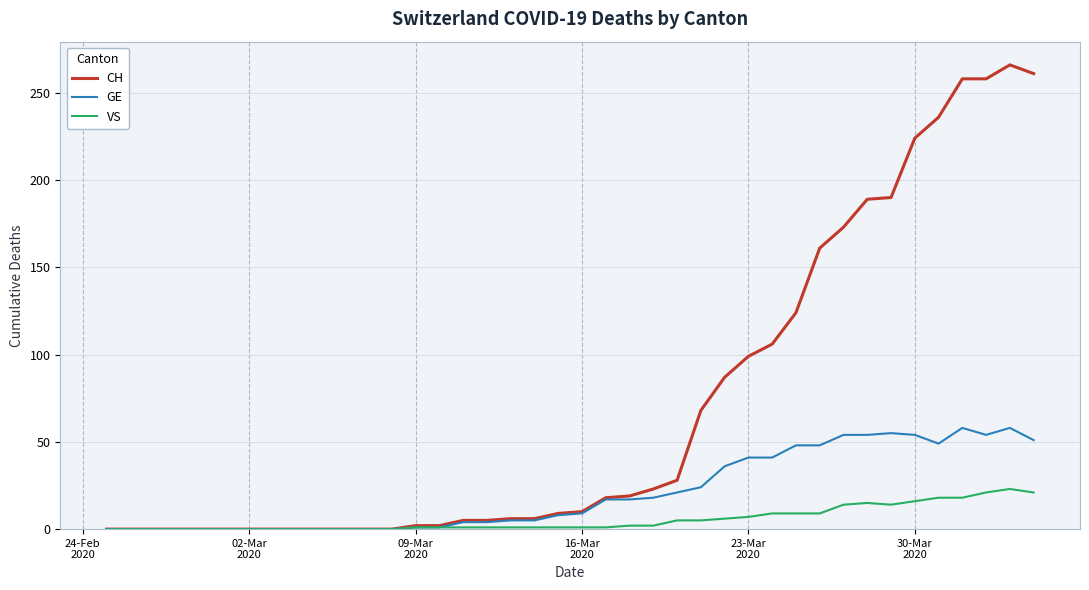

Count the number of data series in this chart.

3